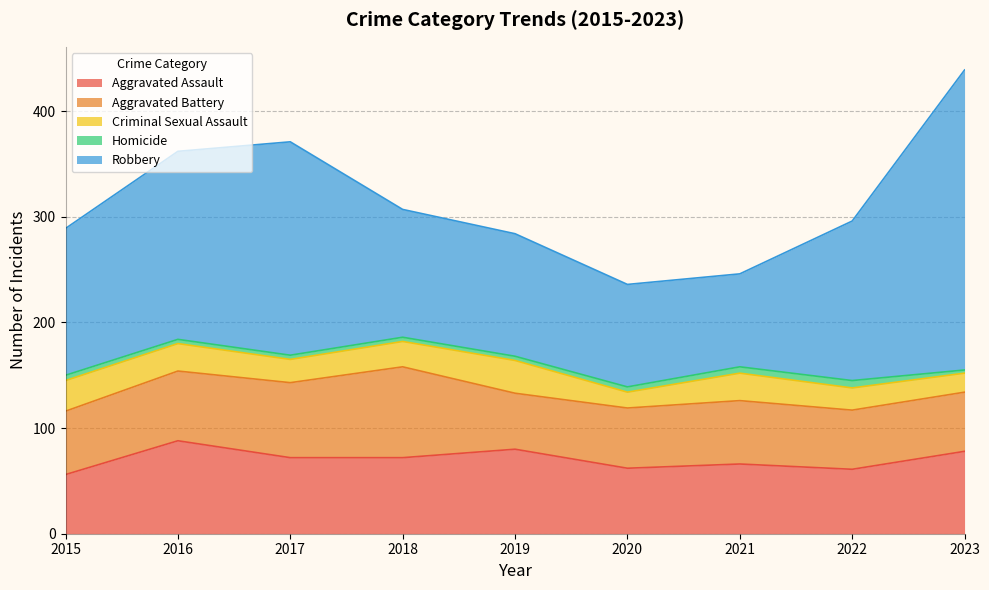

What is the greatest value displayed?

284